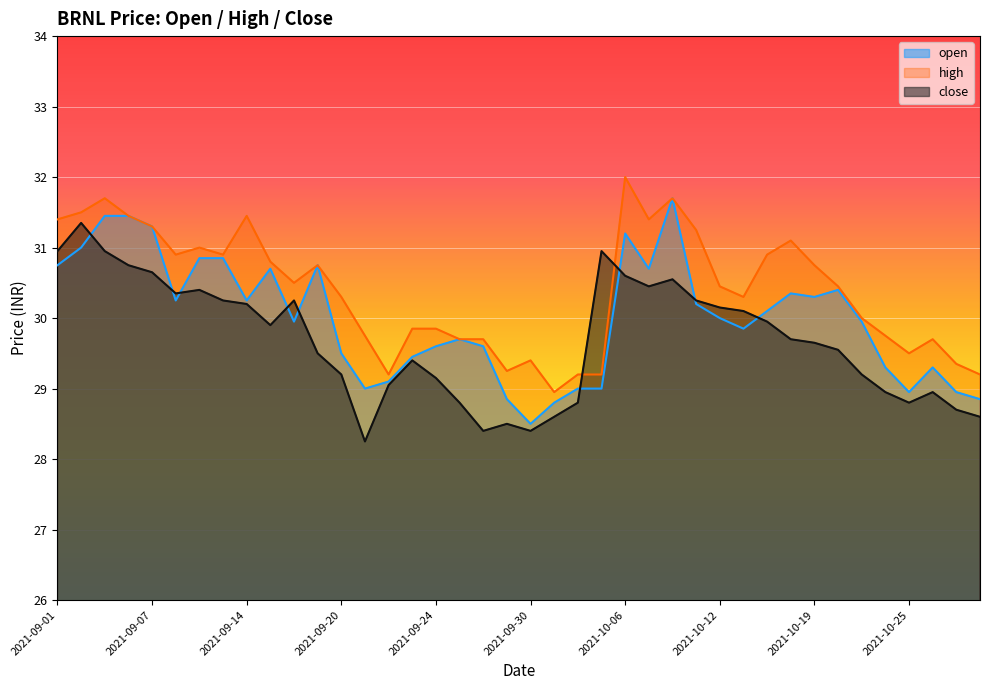

What is the total value across all series at 2021-09-22?

87.3